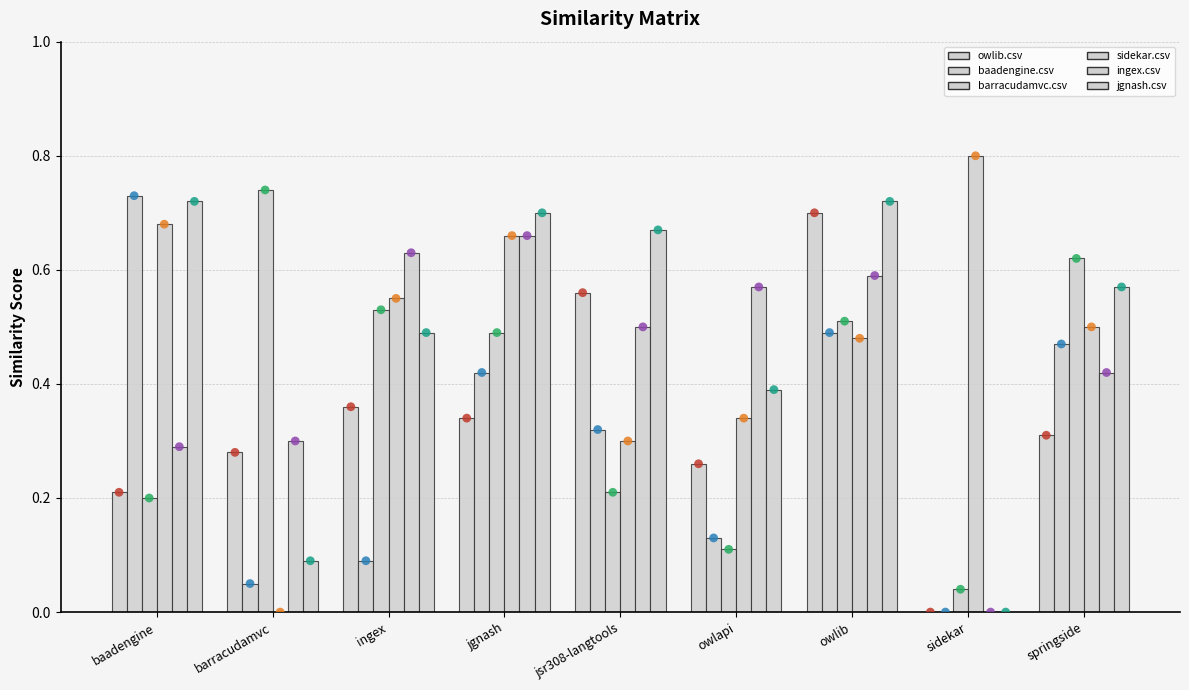

At how many categories does at least one series exceed 0?

9